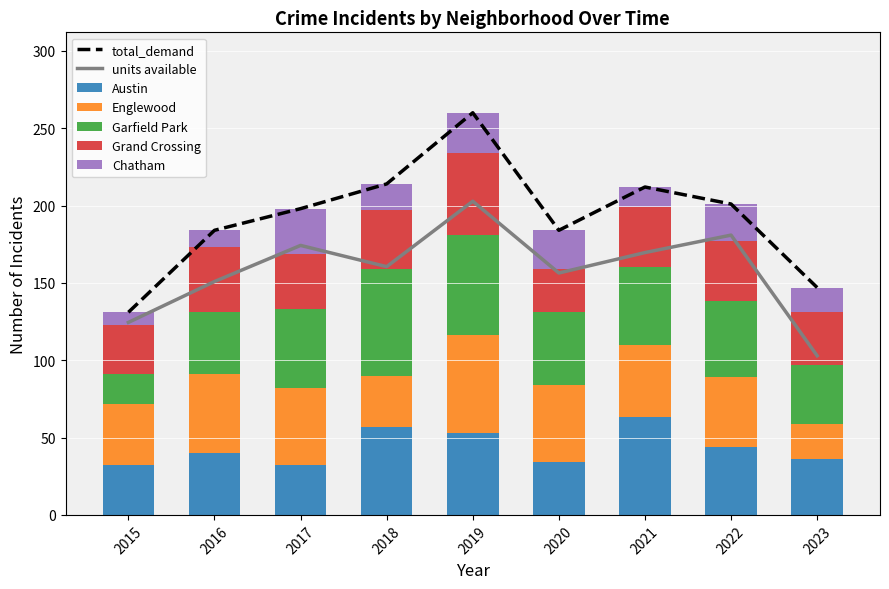

What is the difference between the maximum and second lowest values in the Austin series?

31